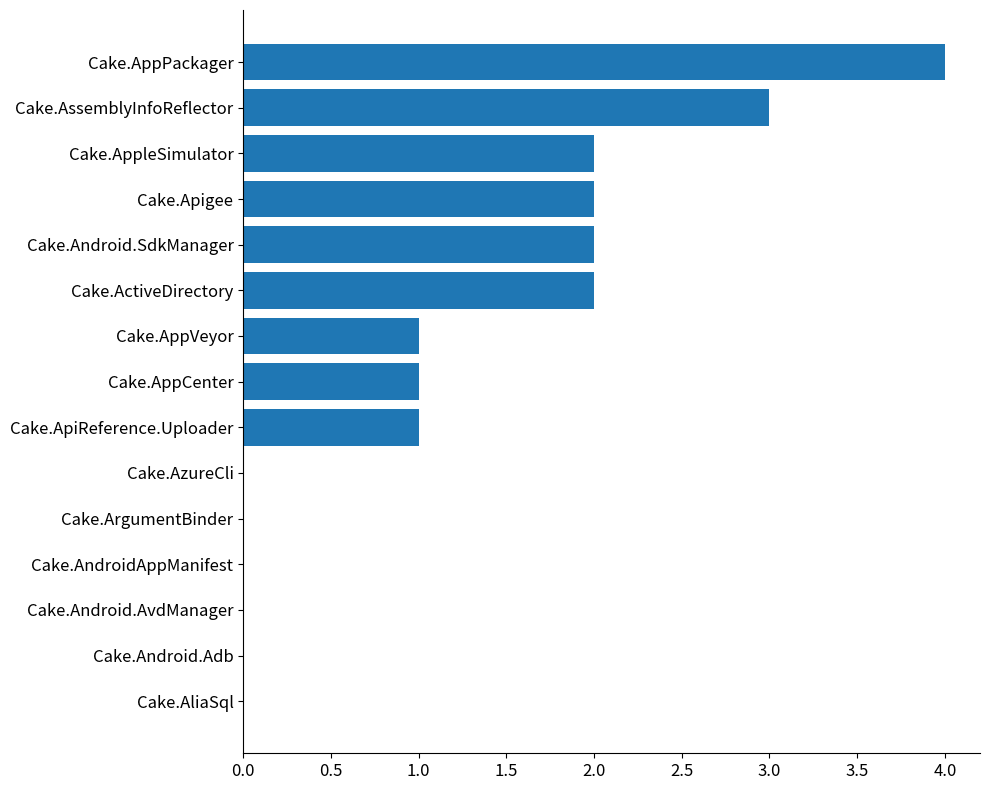

Which has a higher value, Cake.AndroidAppManifest or Cake.AssemblyInfoReflector?

Cake.AssemblyInfoReflector